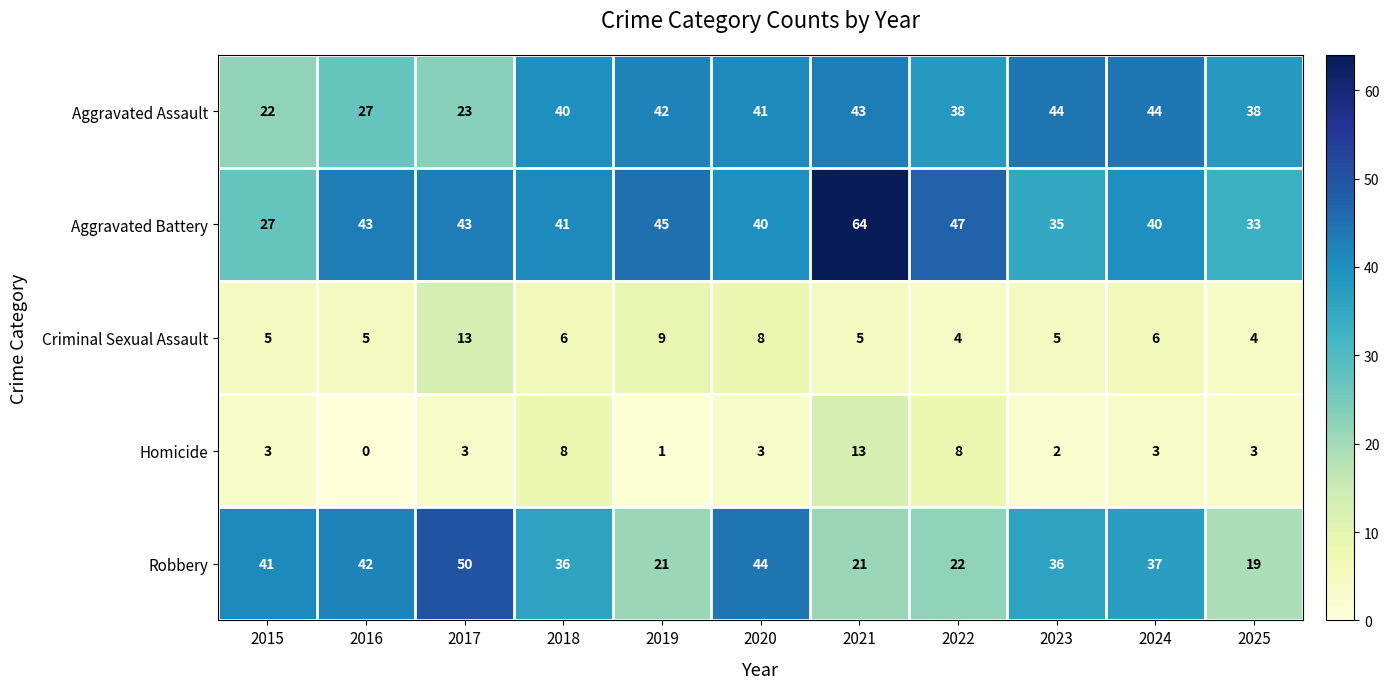

How many series are shown in this chart?

5